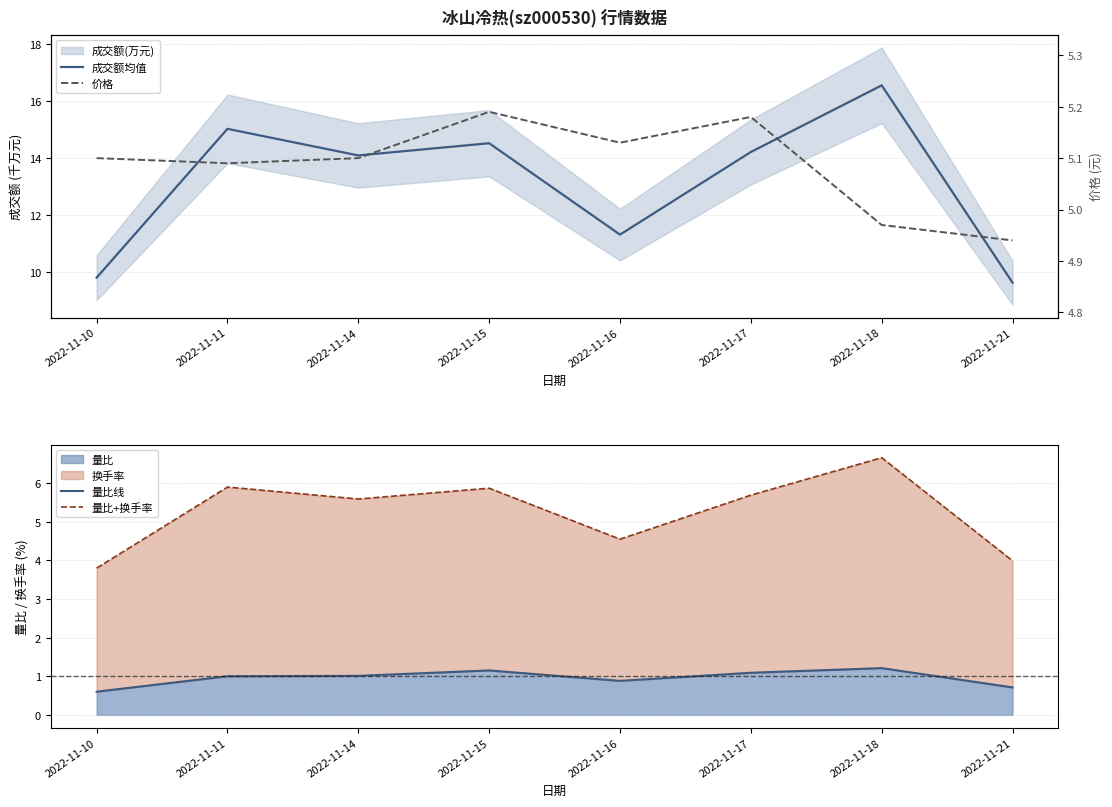

At which label does 量比线 first exceed 1?

2022-11-14